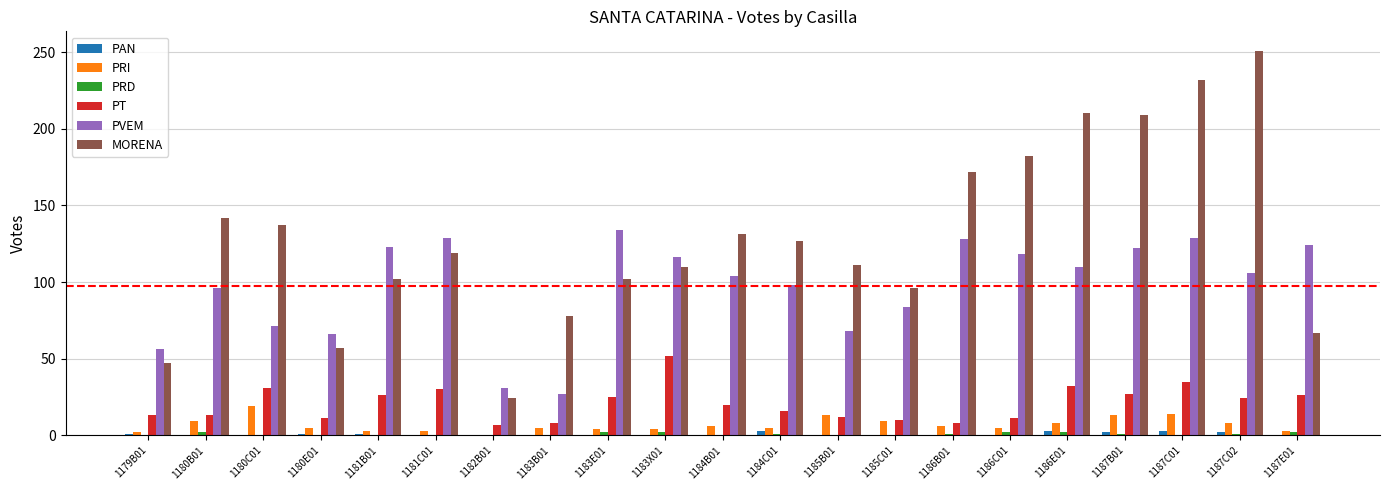

Are the bars grouped side by side (vs. stacked)?

Yes